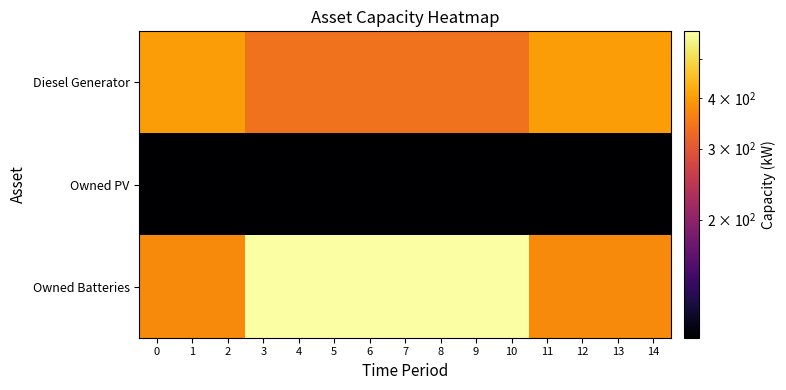

How many data points does each series have?

15